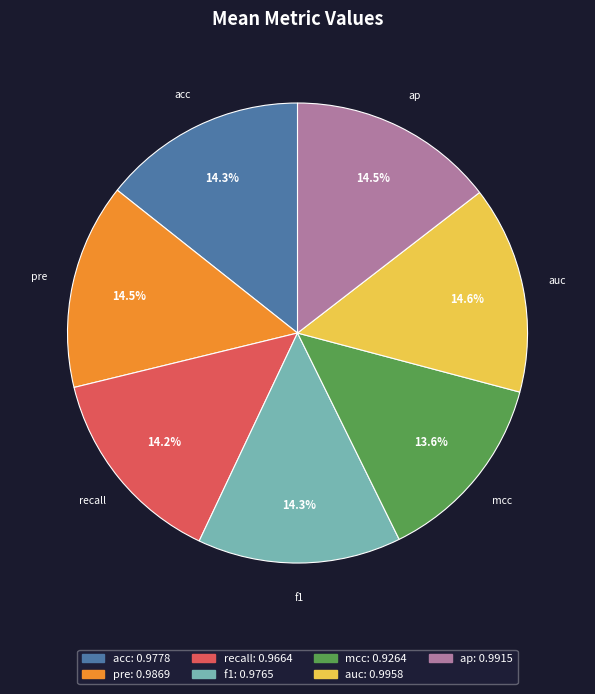

What is the smallest slice in the pie chart?

mcc